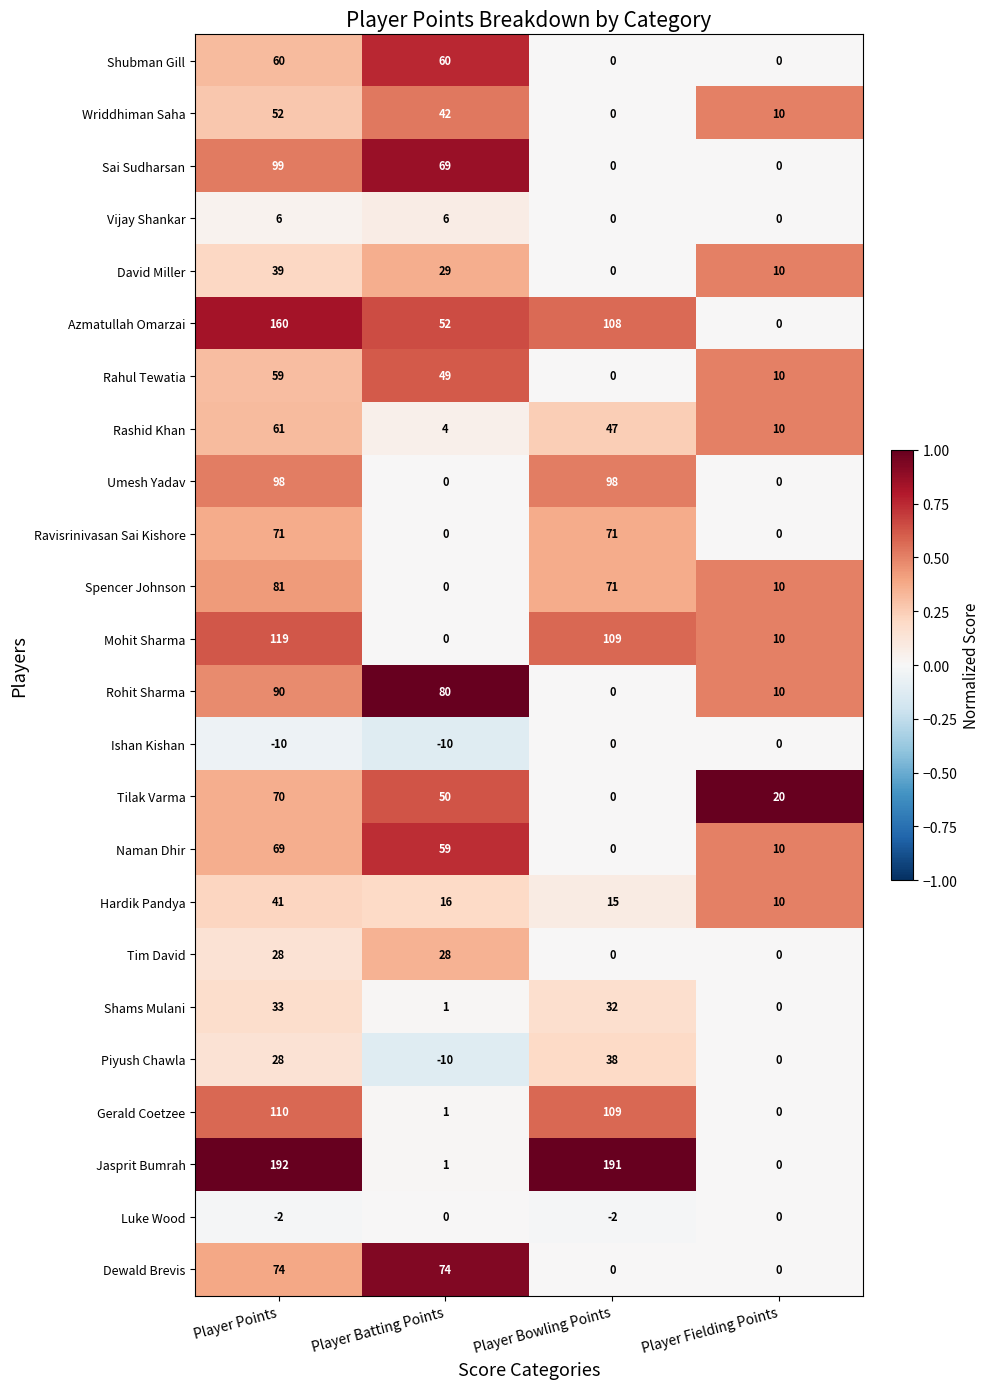

How many values in David Miller are above zero?

3